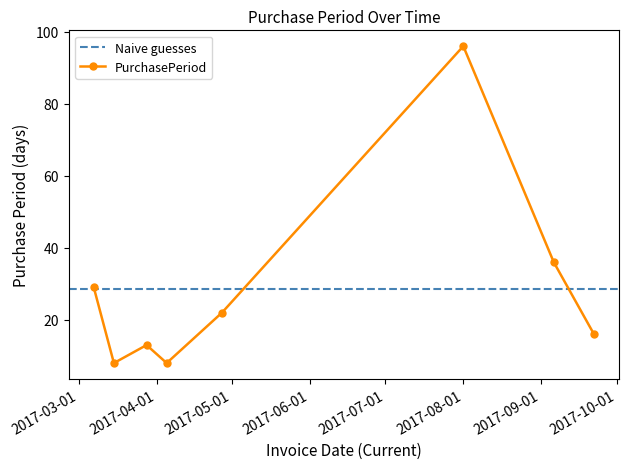

What is the change in value from 2017-03-28 to 2017-04-05?

-5